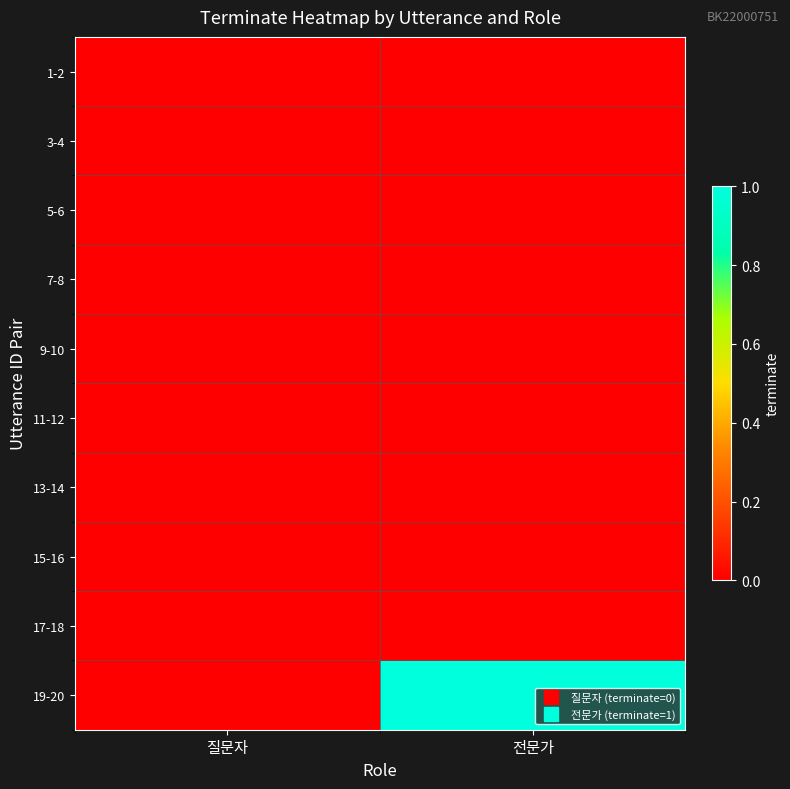

Reading left to right, extract all data points from this chart.

1-2: 질문자=0	전문가=0
3-4: 질문자=0	전문가=0
5-6: 질문자=0	전문가=0
7-8: 질문자=0	전문가=0
9-10: 질문자=0	전문가=0
11-12: 질문자=0	전문가=0
13-14: 질문자=0	전문가=0
15-16: 질문자=0	전문가=0
17-18: 질문자=0	전문가=0
19-20: 질문자=0	전문가=1